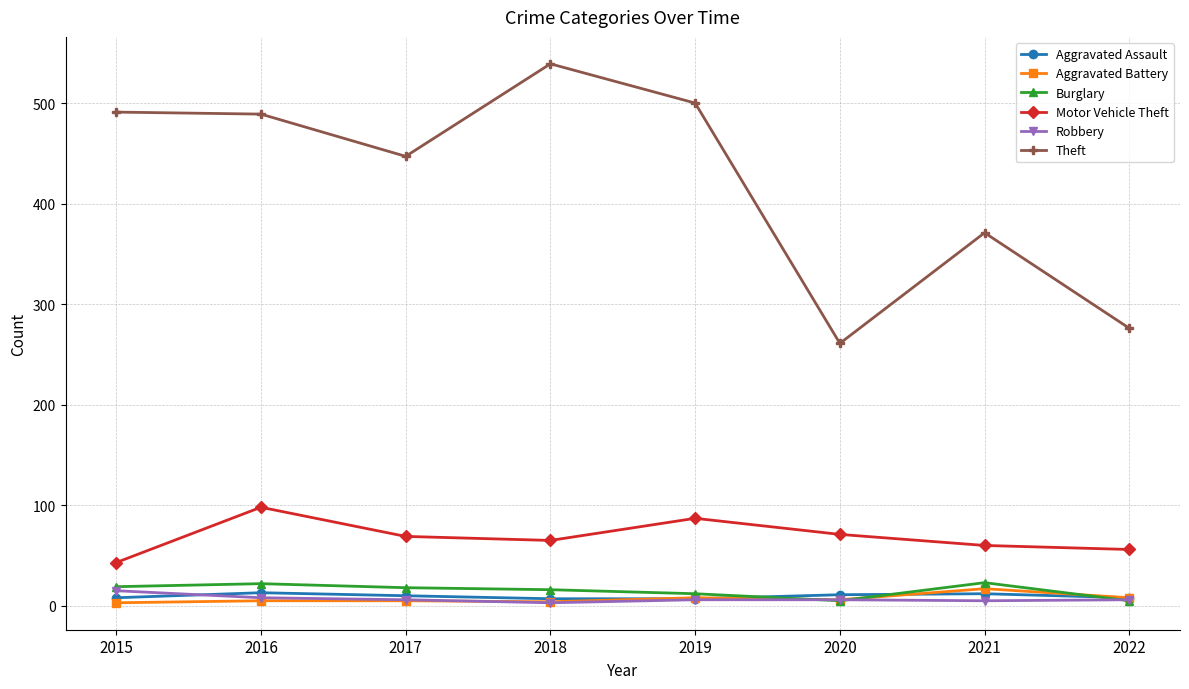

What is the sum of all Motor Vehicle Theft values?

549